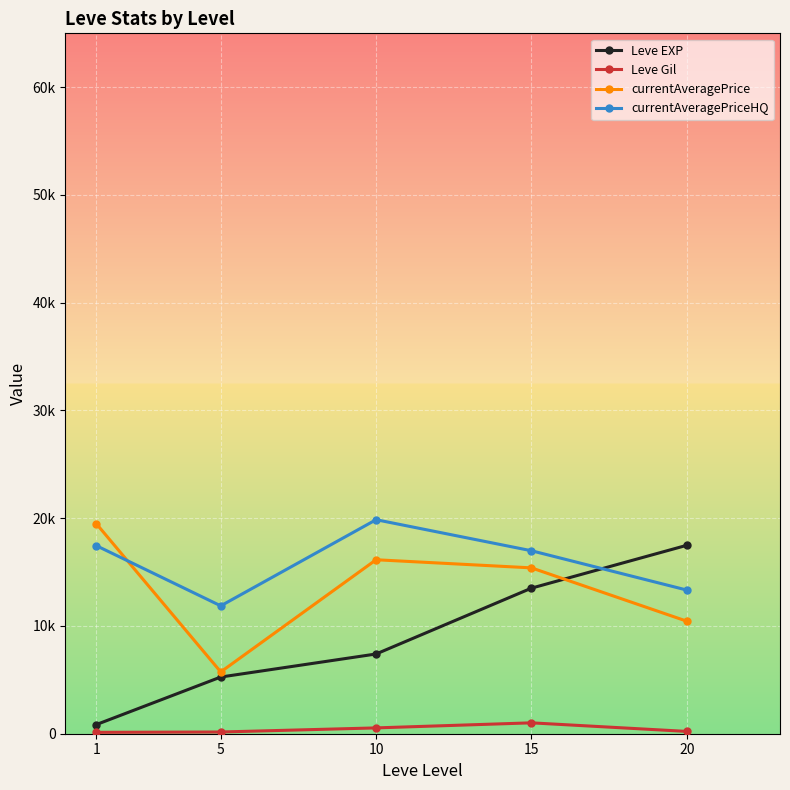

What are all the series names shown in the legend?

Leve EXP, Leve Gil, currentAveragePrice, currentAveragePriceHQ